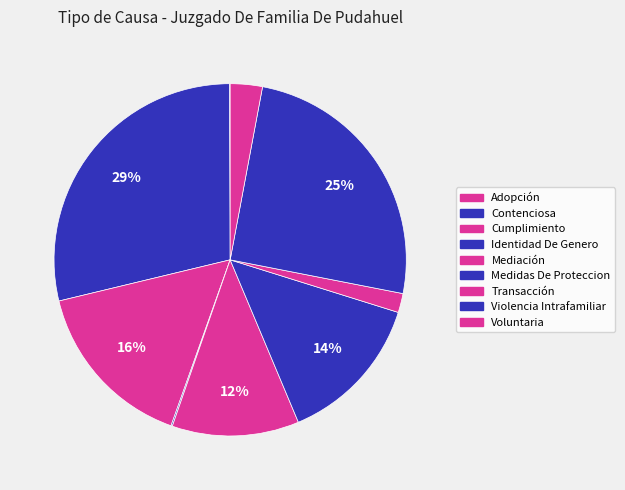

To the nearest percent, what portion does Medidas De Proteccion represent?

14%